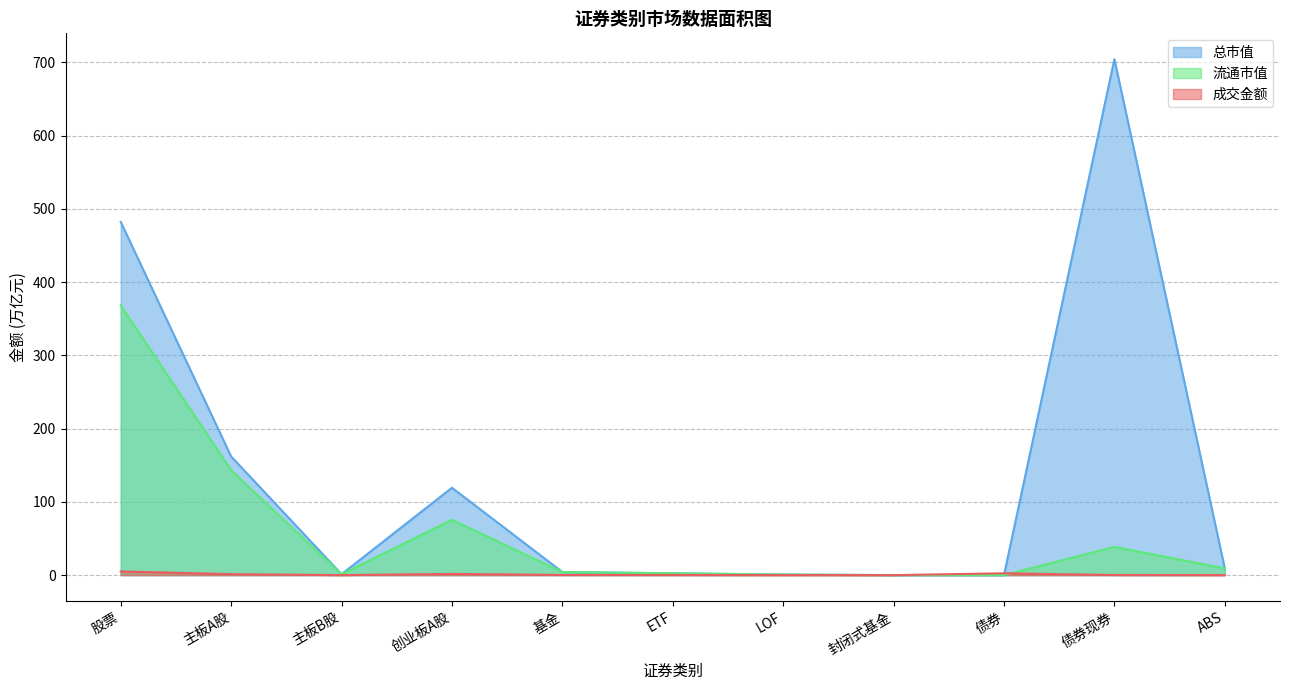

What is the label of the 4th point from the right?

封闭式基金